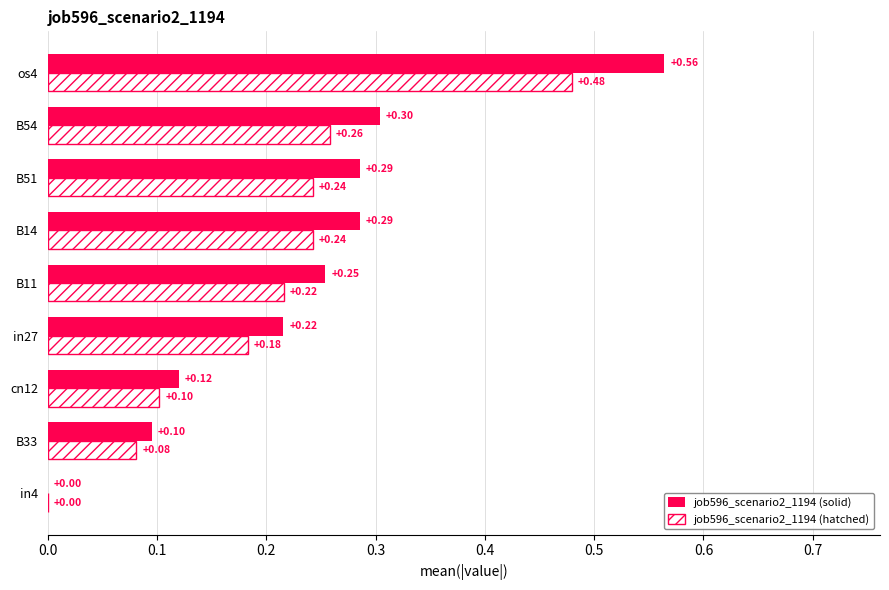

Is the value of job596_scenario2_1194 (solid) at in27 greater than the value of job596_scenario2_1194 (hatched) at in27?

Yes